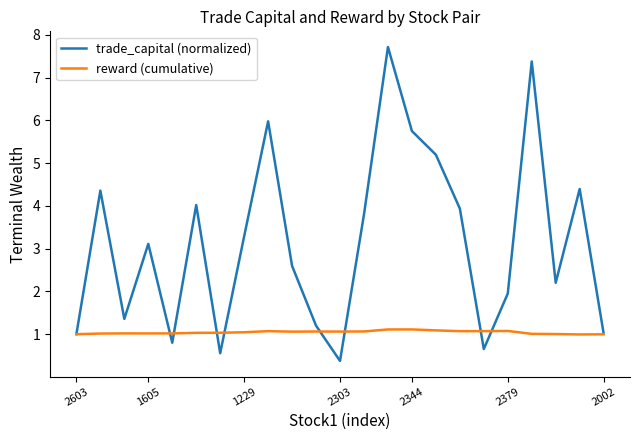

What are all the series names shown in the legend?

trade_capital (normalized), reward (cumulative)